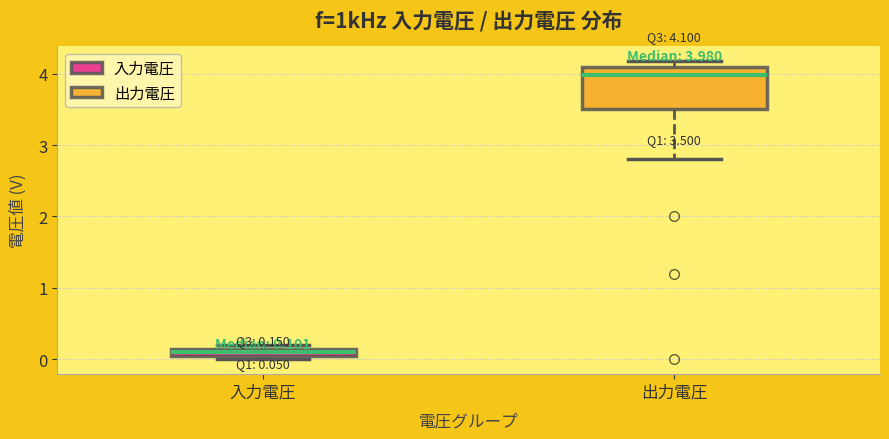

Which box's median line is the highest?

出力電圧